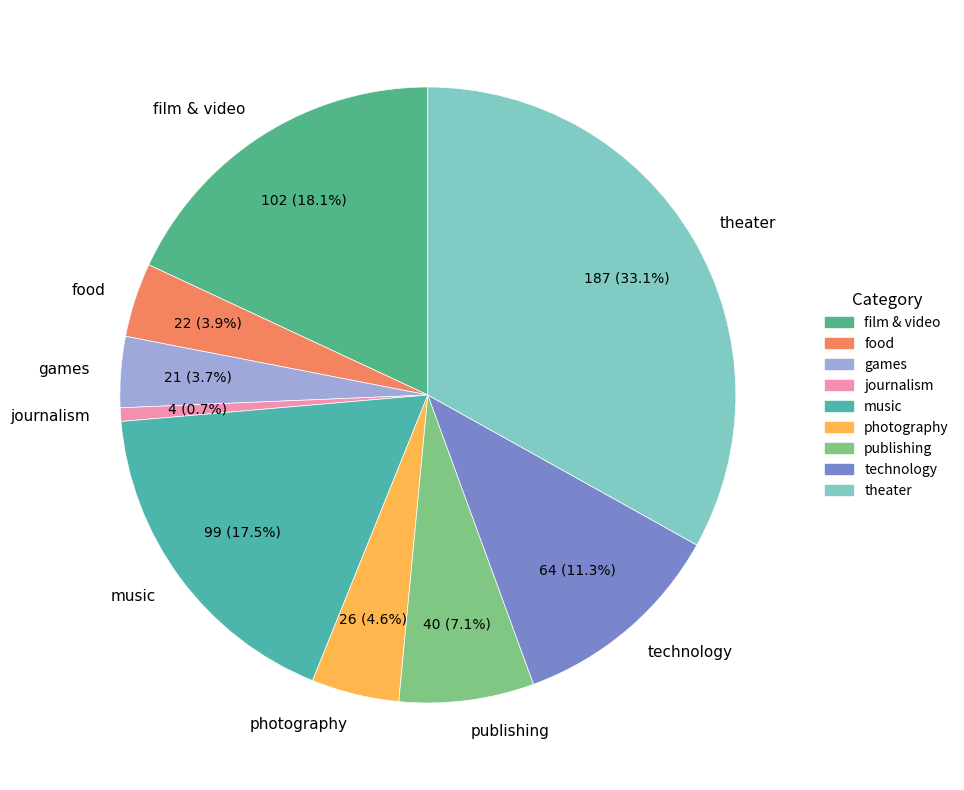

How many segments does this pie chart have?

9